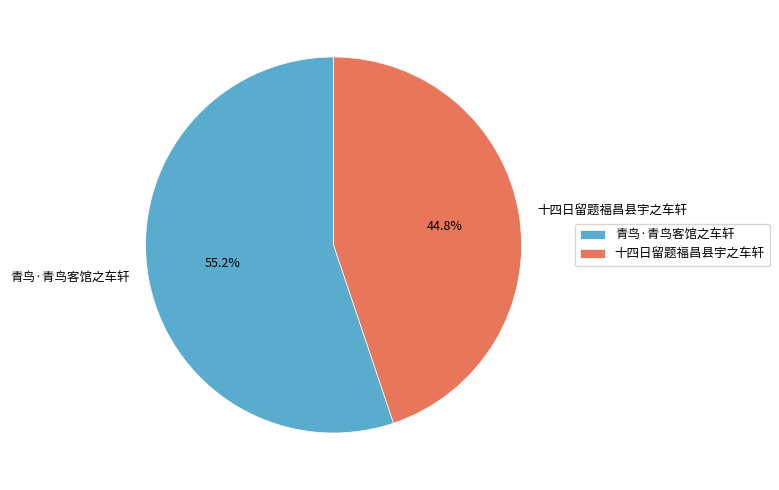

True or false: 青鸟·青鸟客馆之车轩 accounts for 55% of the total.

True